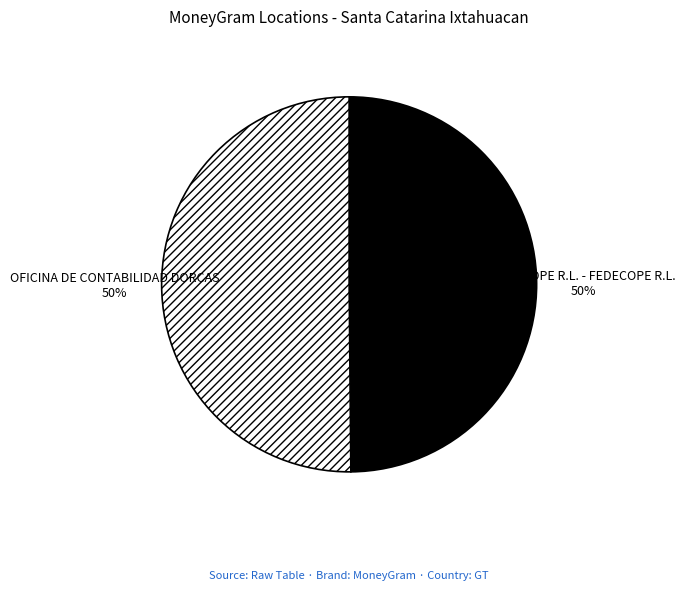

To the nearest percent, what is the average slice percentage?

50%